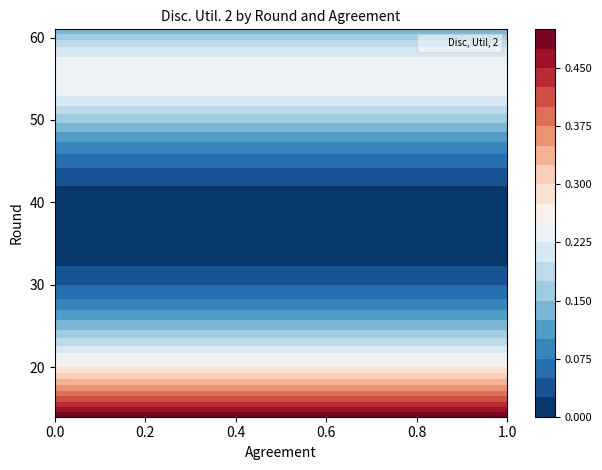

What is the difference between the highest and lowest values at 1?

0.4